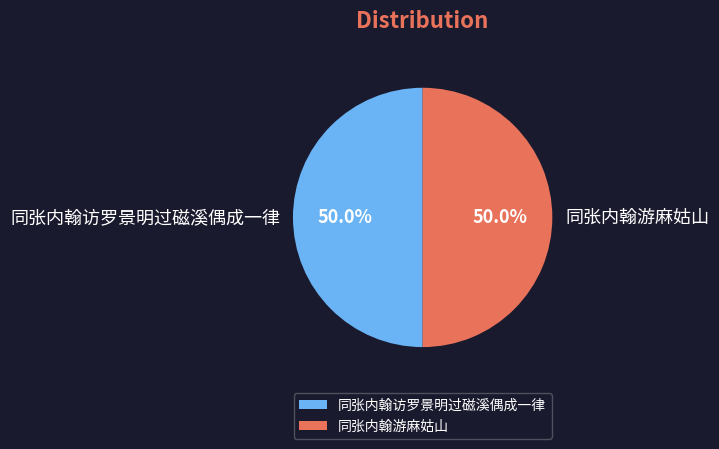

The 同张内翰游麻姑山 slice represents 50% of the pie. True or false?

True